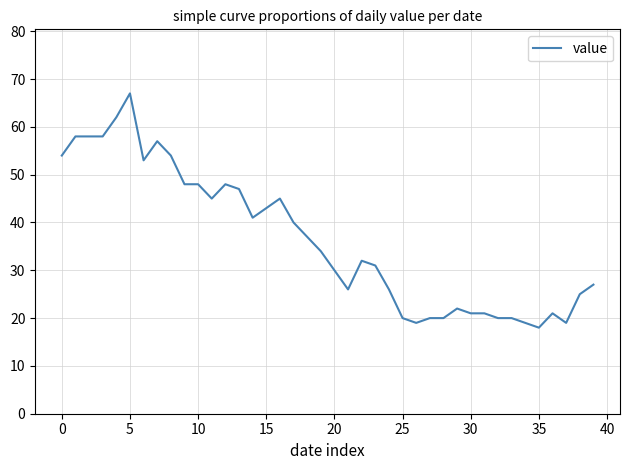

What is the average value?

36